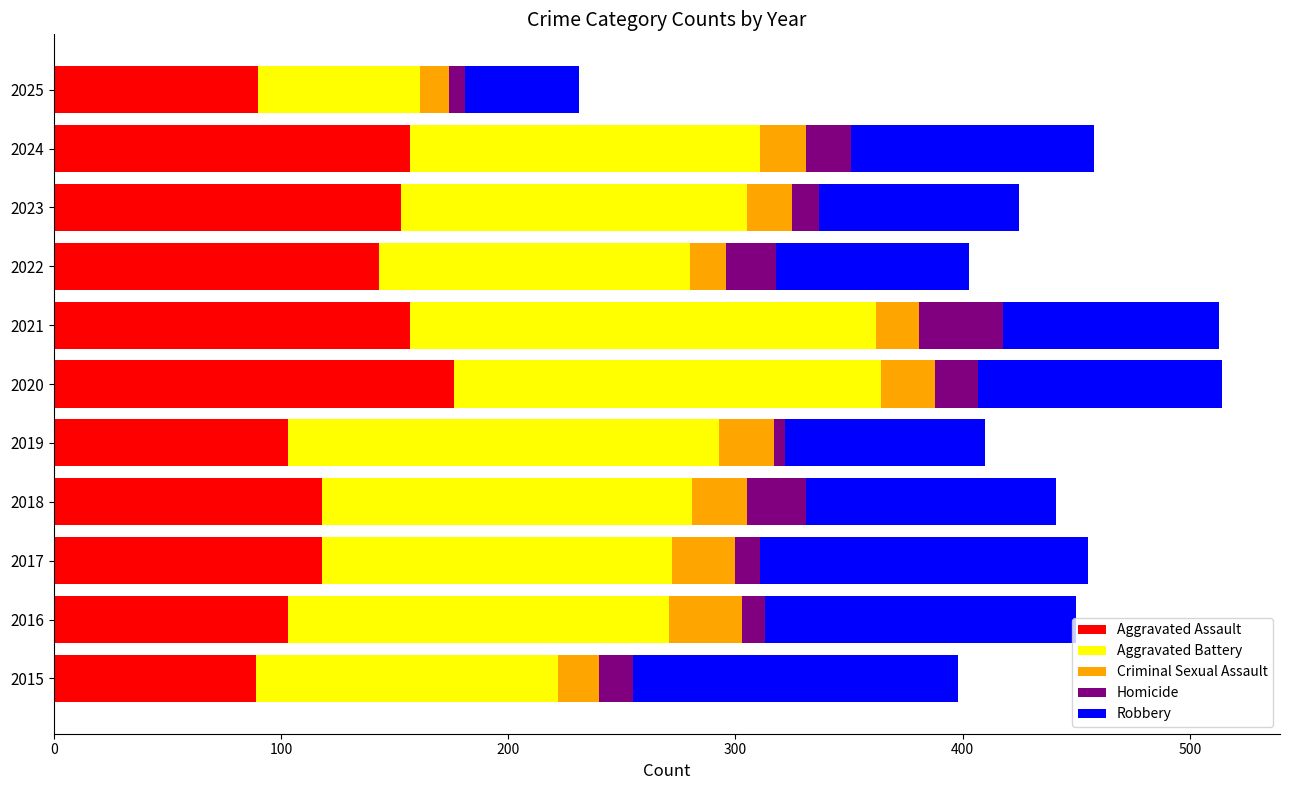

What is the total value across all series at 2023?

425